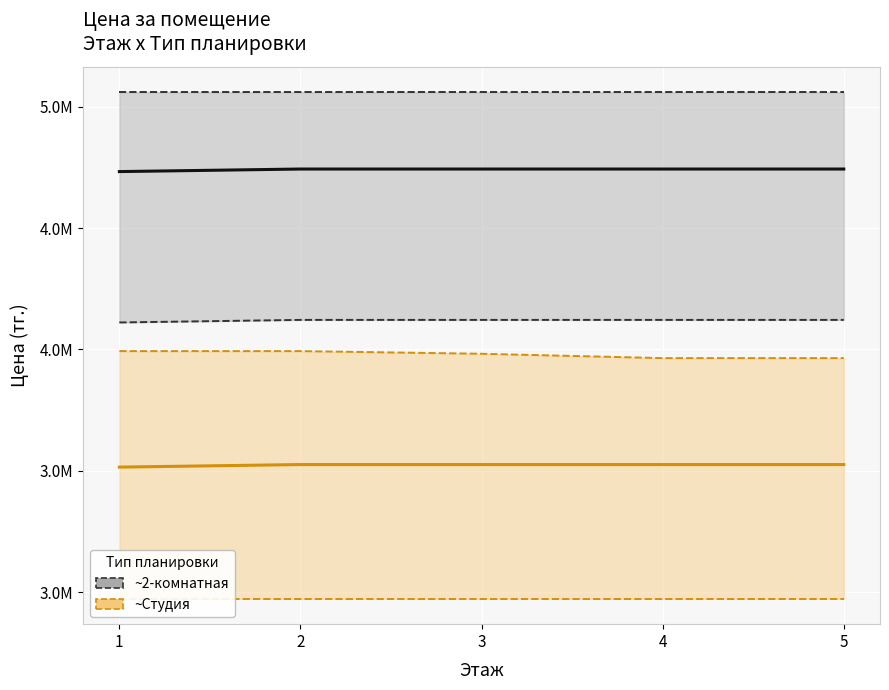

How many lines are shown in the chart?

2